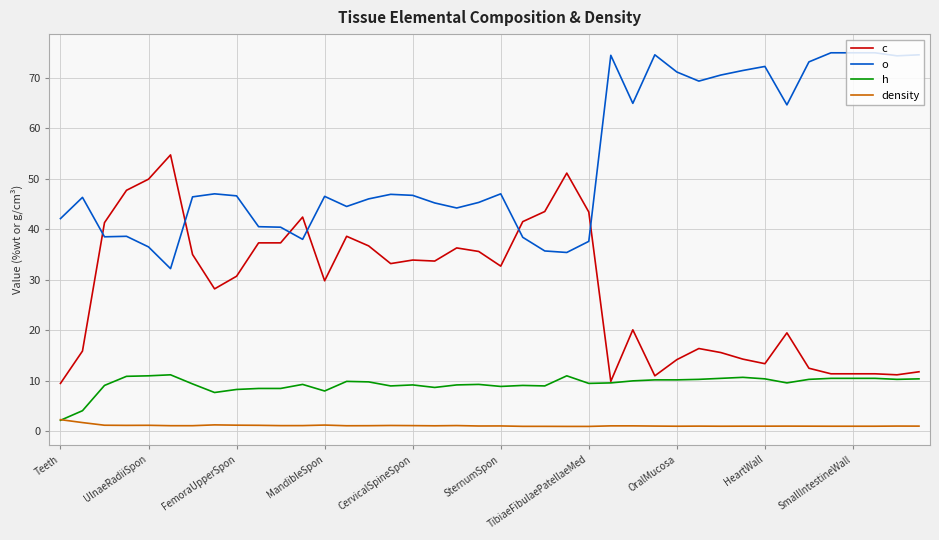

Which series has the largest range (max minus min)?

c